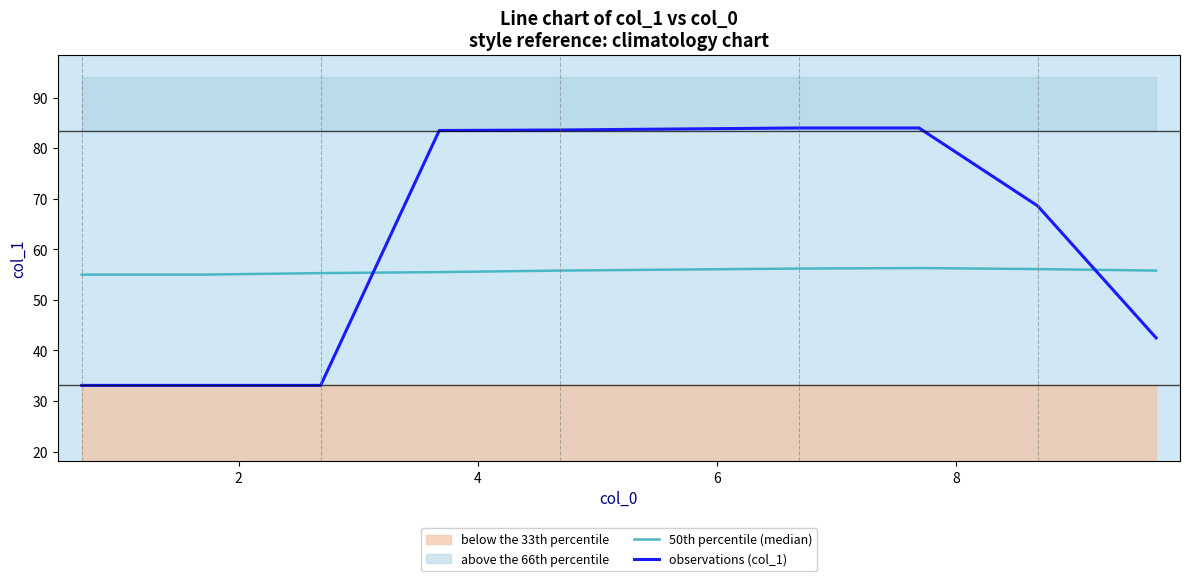

What is the highest value of the observations (col_1) series?

84.0